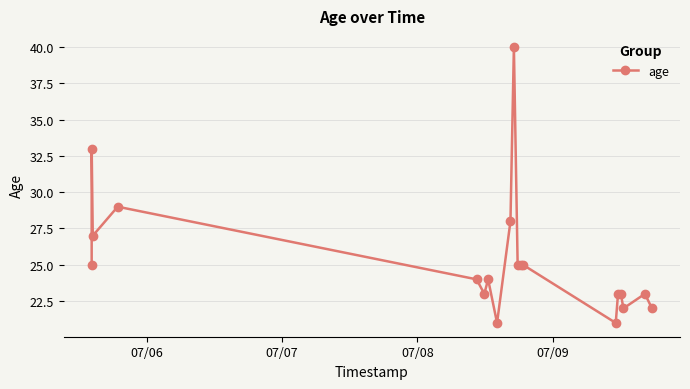

What is the value of the 6th point from the left?

23